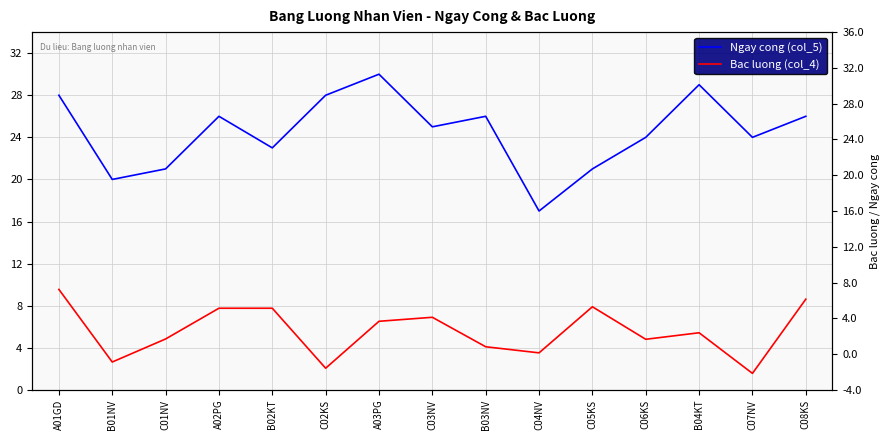

True or false: Ngay cong (col_5) and Bac luong (col_4) cross at least once.

False